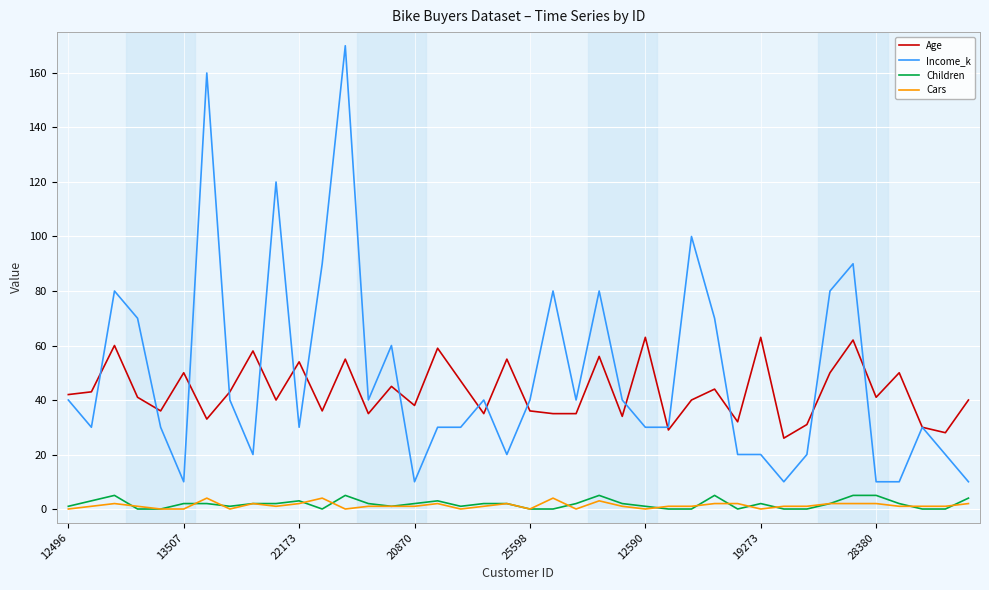

Which series has the widest spread of values?

Income_k